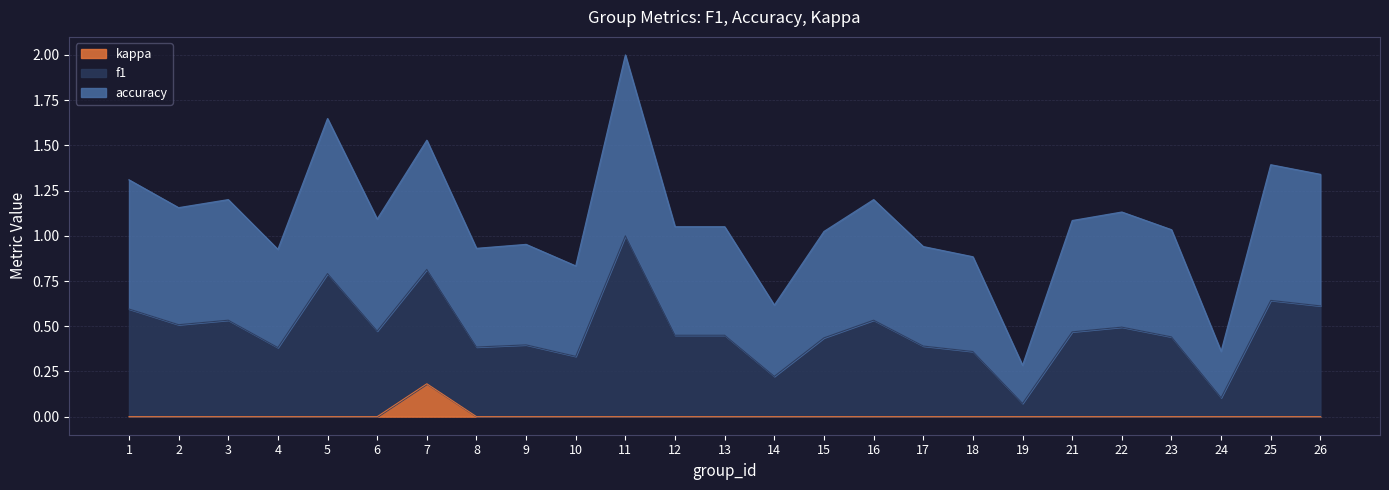

At which category is the sum across all series the highest?

11